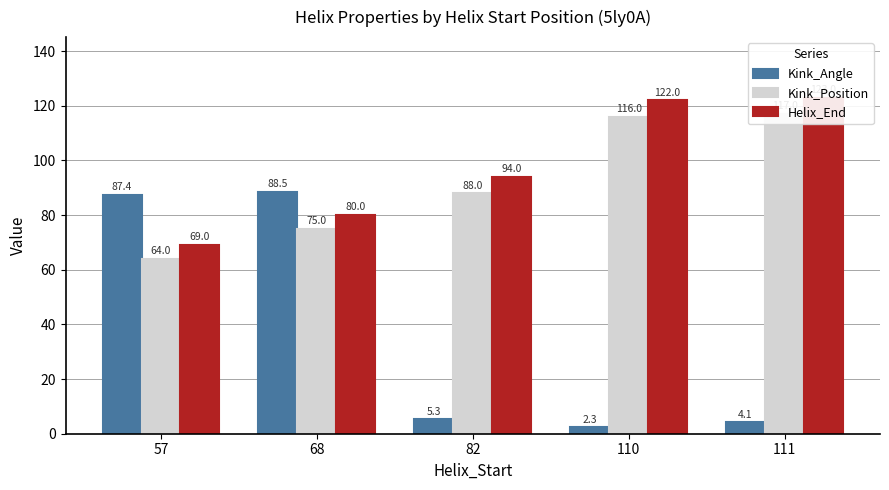

What is the lowest value of the Helix_End series?

69.0